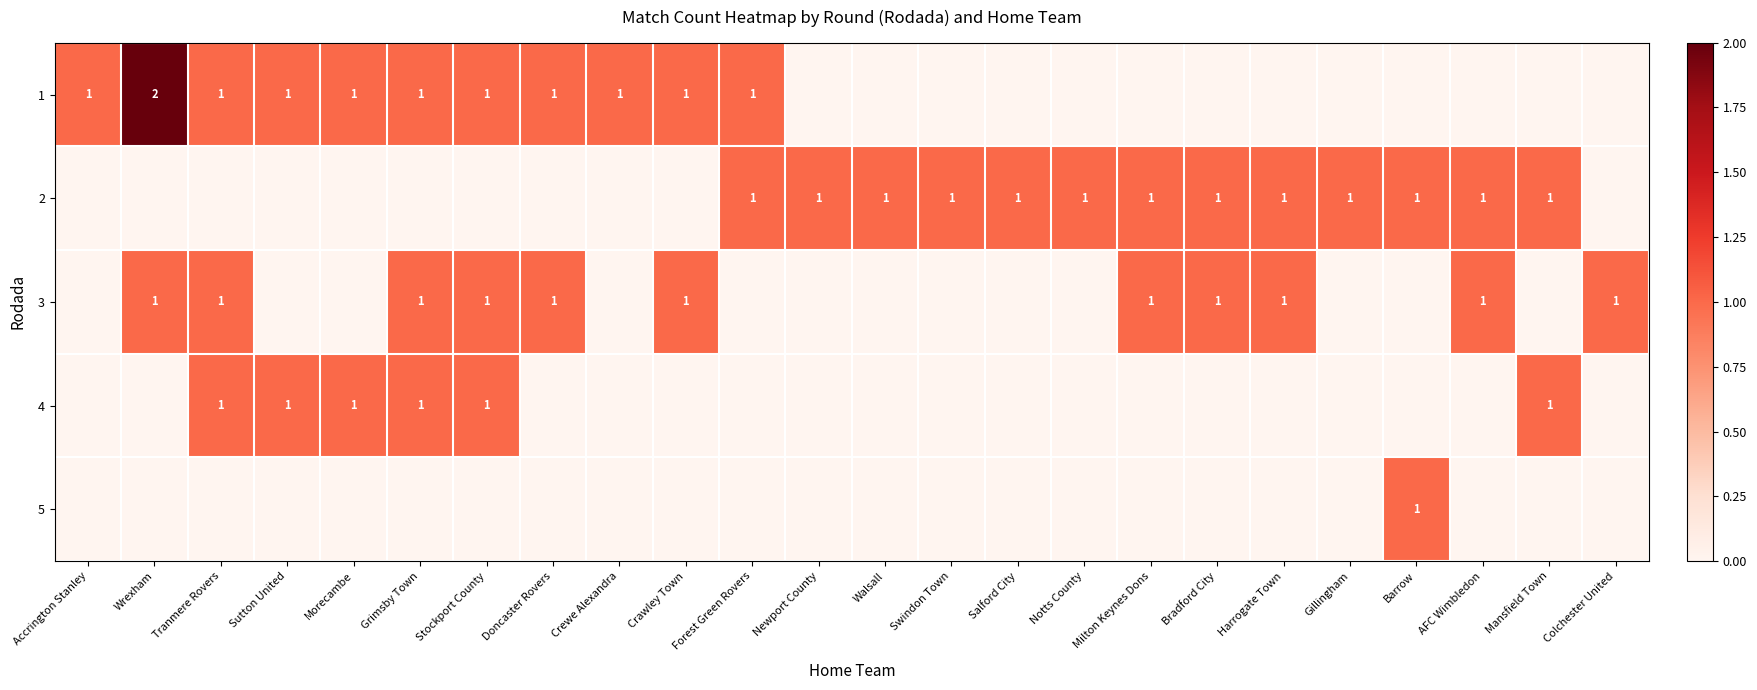

True or false: 2 has a value of 2 at Walsall.

False